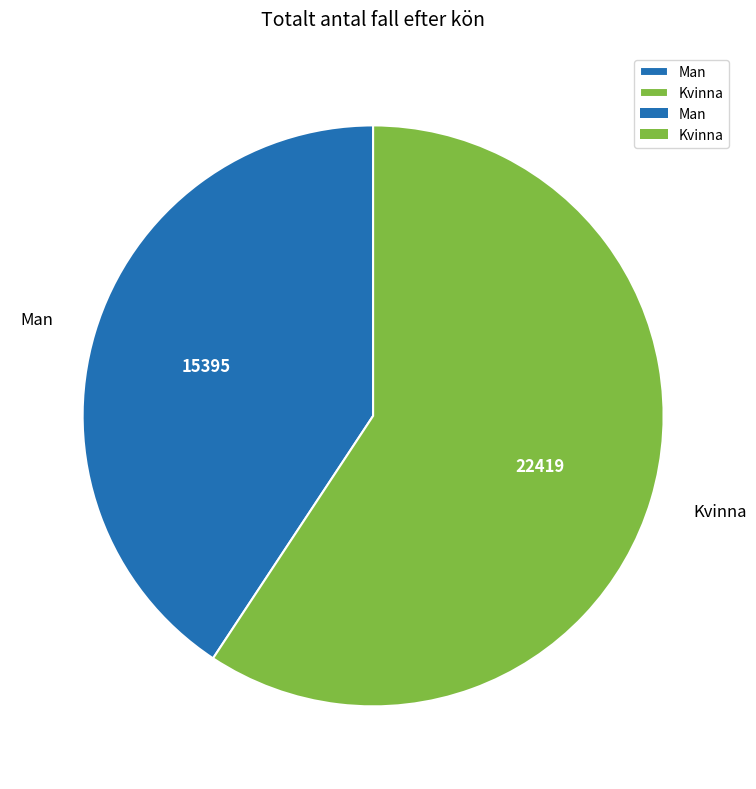

Does Man represent more than half of the total?

No